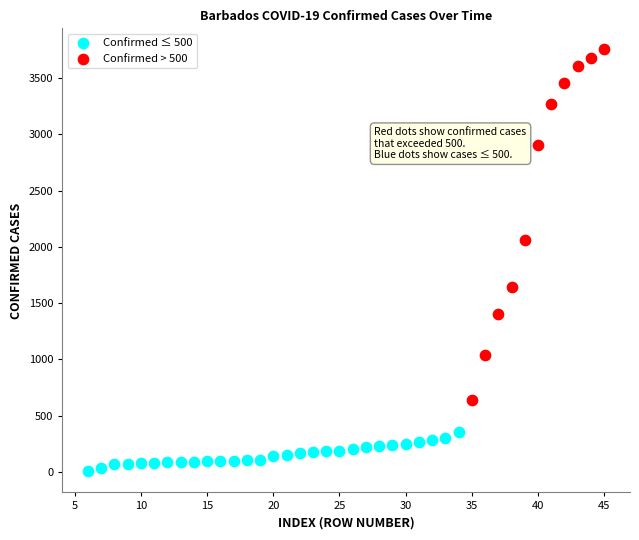

Which series reaches the minimum Y coordinate?

Confirmed ≤ 500